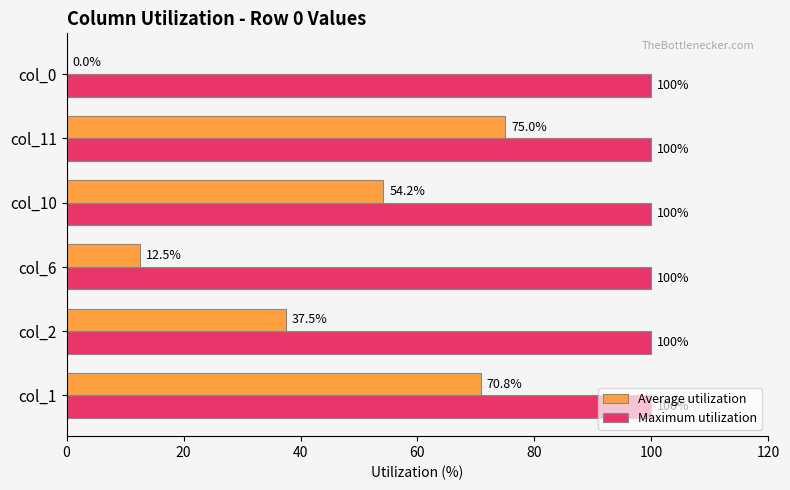

Between col_2 and col_0, which series saw the biggest shift?

Average utilization